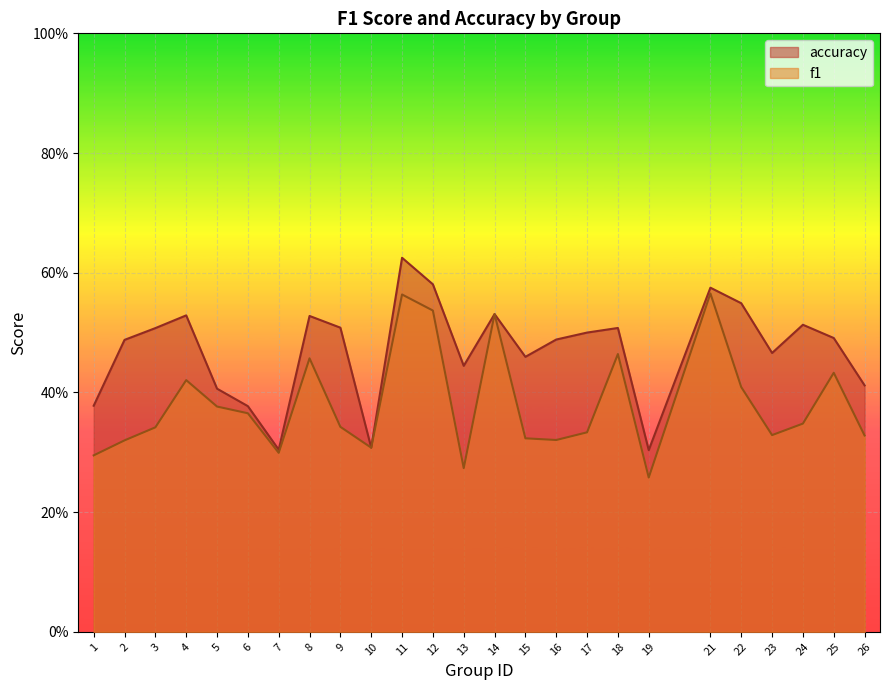

How many categories are shown in the chart?

25